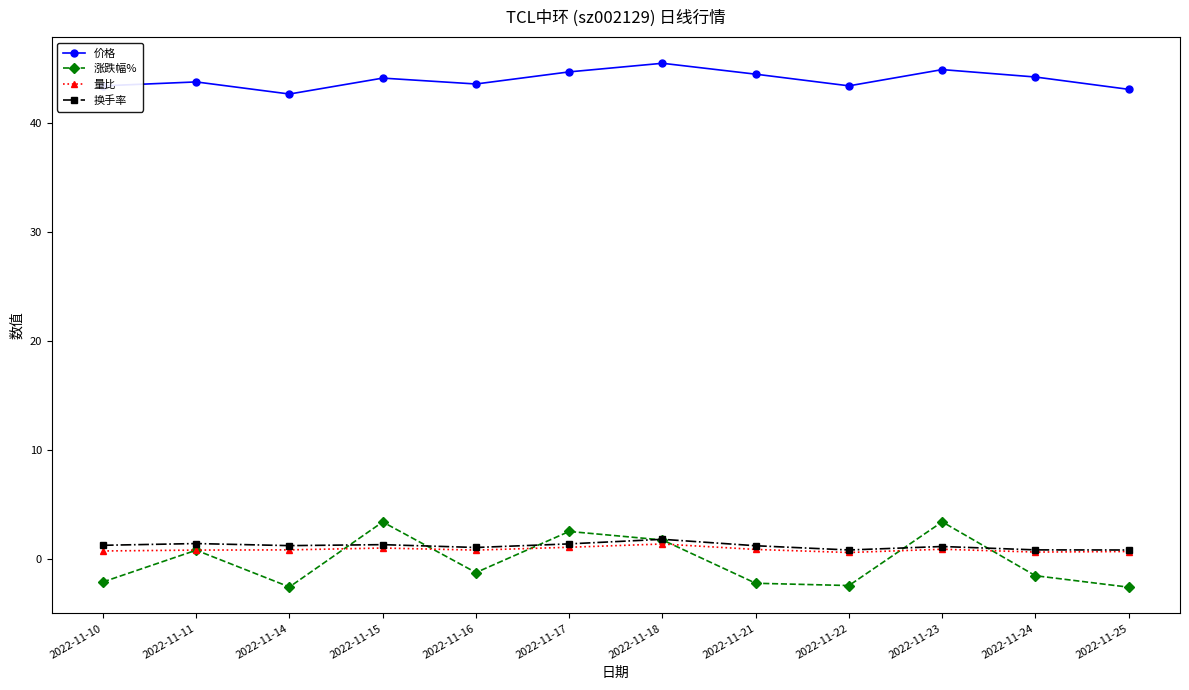

True or false: 涨跌幅% has a value of 4.2 at 2022-11-17.

False